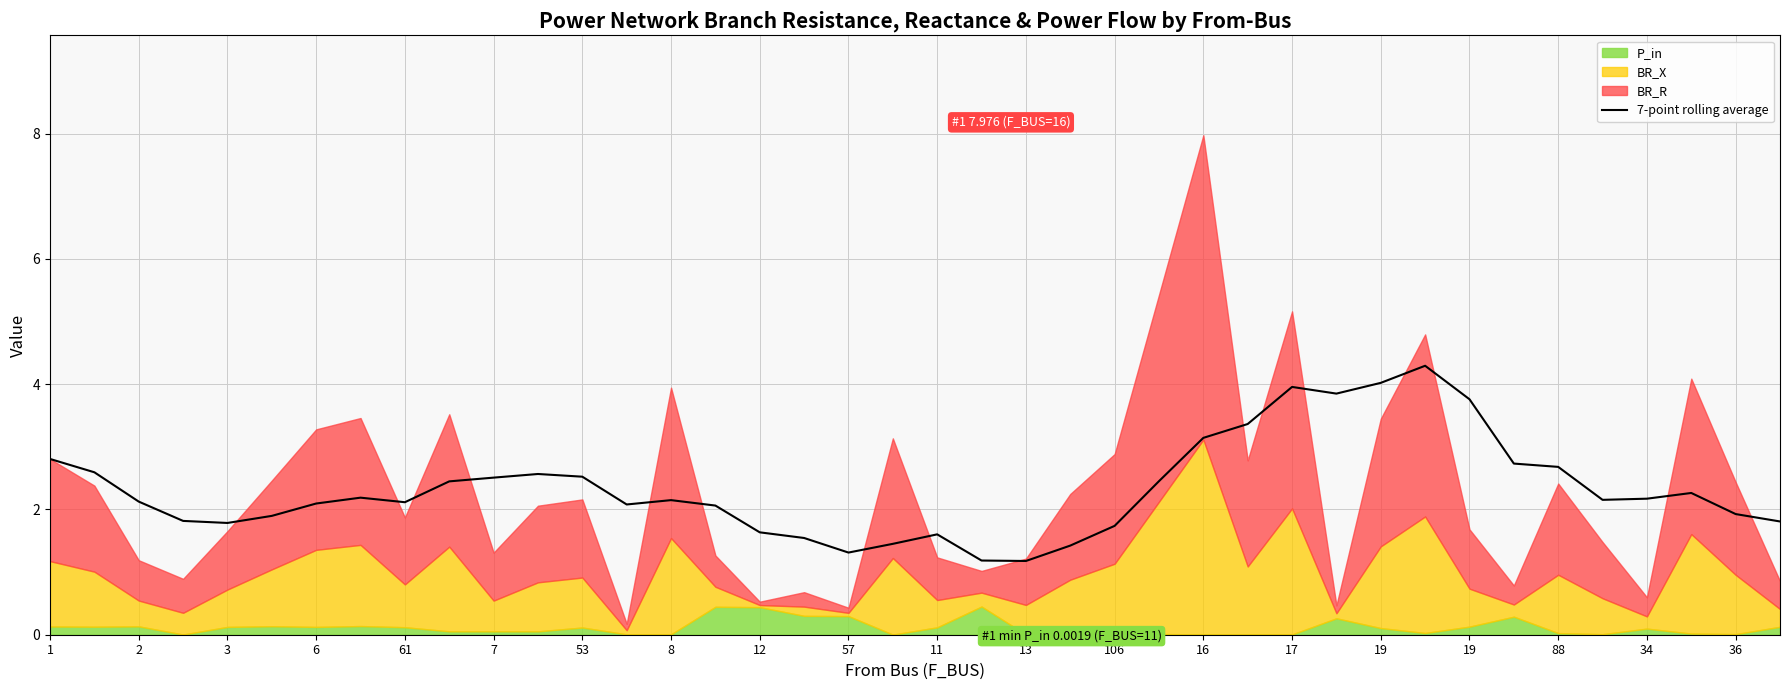

What is the approximate value at 39?

1.8